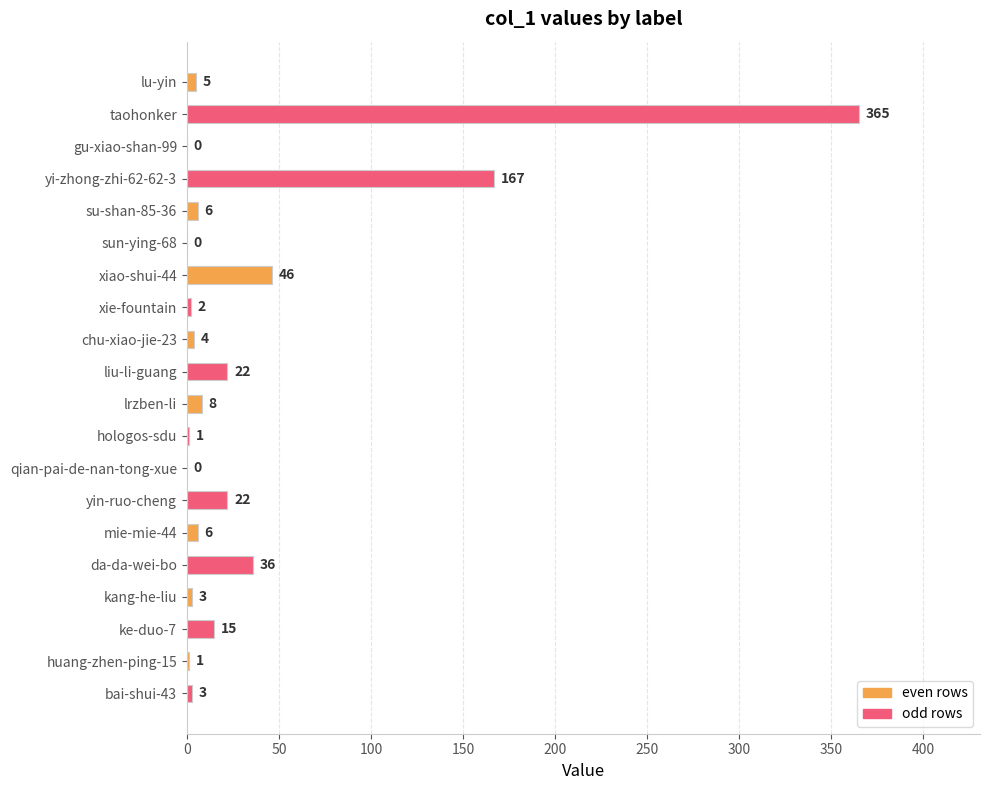

How many positive values are there?

17